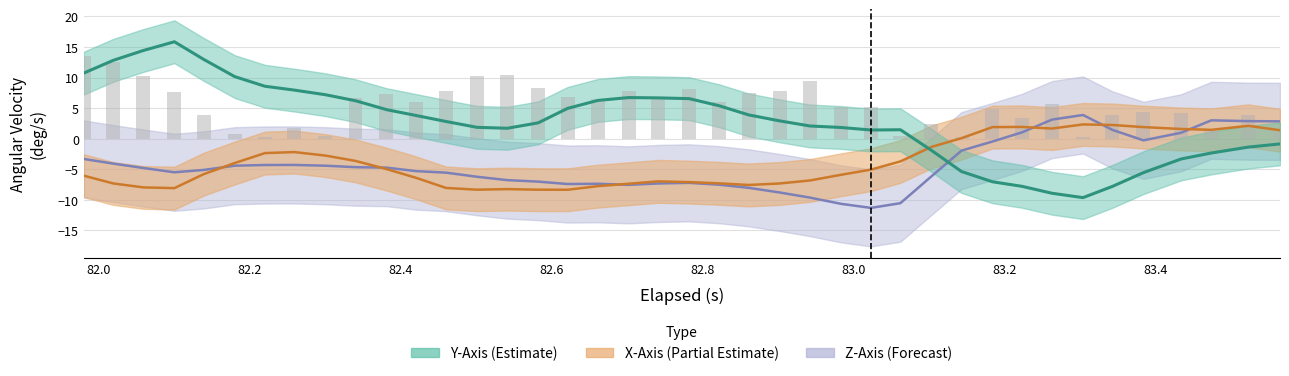

How many values in Z-Axis (deg/s) are above zero?

8